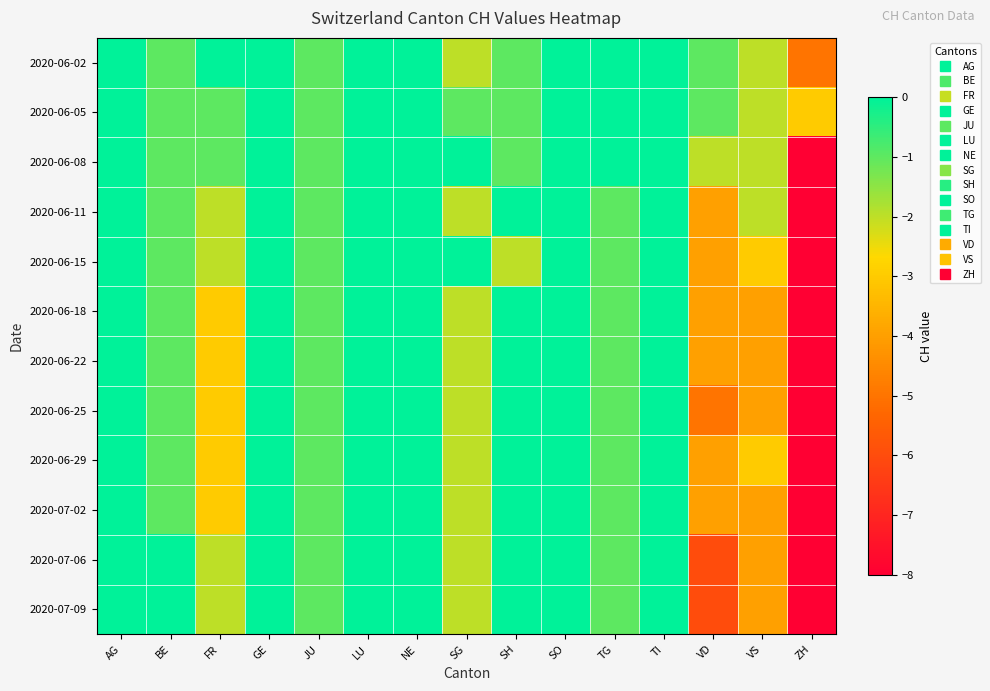

How many distinct data groups are displayed?

12